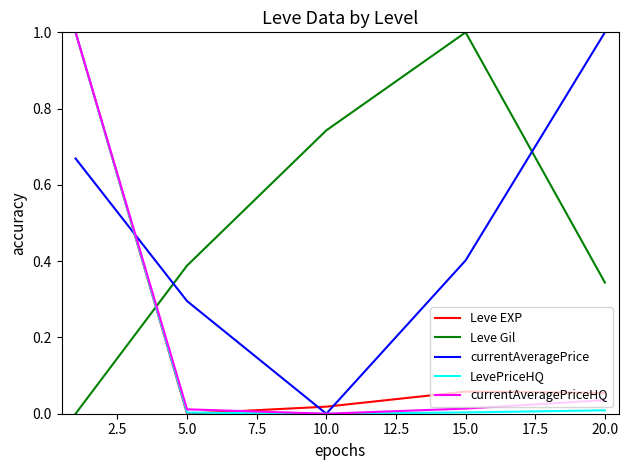

Which series ends up on top after the final intersection of Leve Gil and currentAveragePriceHQ?

Leve Gil